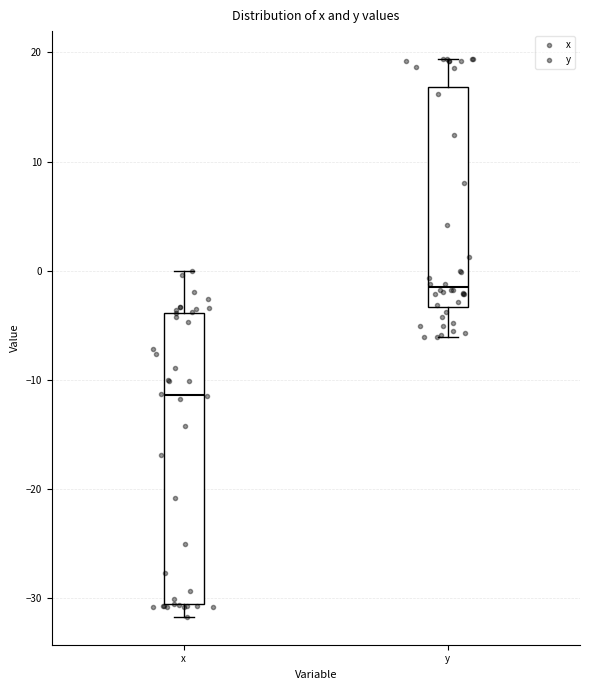

Which box has the lowest median line?

x